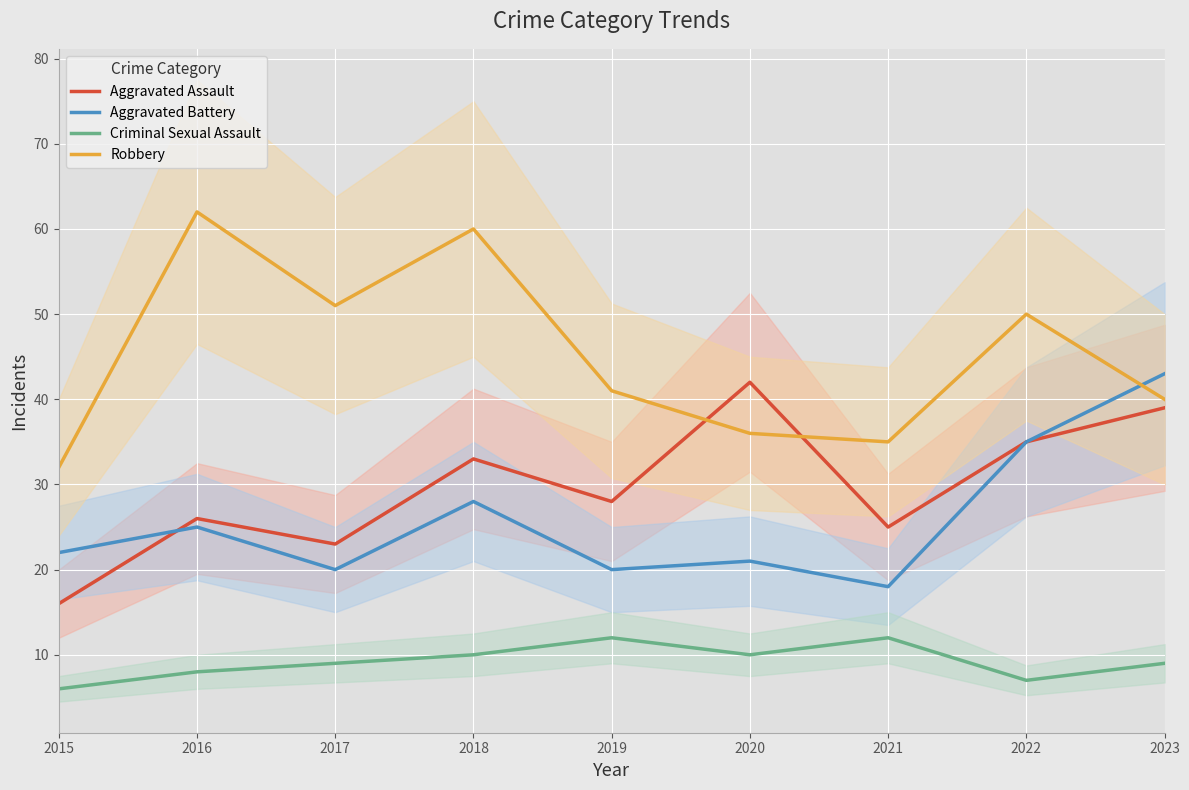

Reading left to right, transcribe all the data shown in this chart.

Aggravated Assault: 16	26	23	33	28	42	25	35	39
Aggravated Battery: 22	25	20	28	20	21	18	35	43
Criminal Sexual Assault: 6	8	9	10	12	10	12	7	9
Robbery: 32	62	51	60	41	36	35	50	40